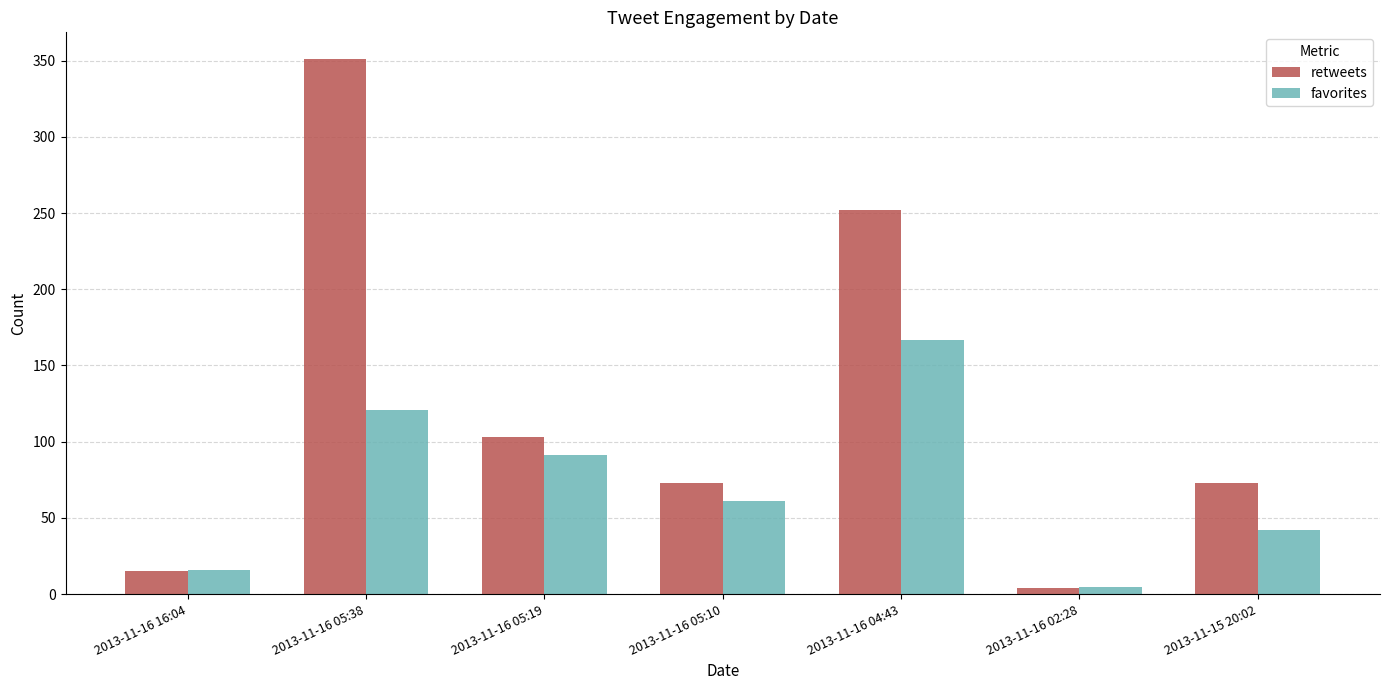

What is the label of the 7th bar from the left?

2013-11-15 20:02